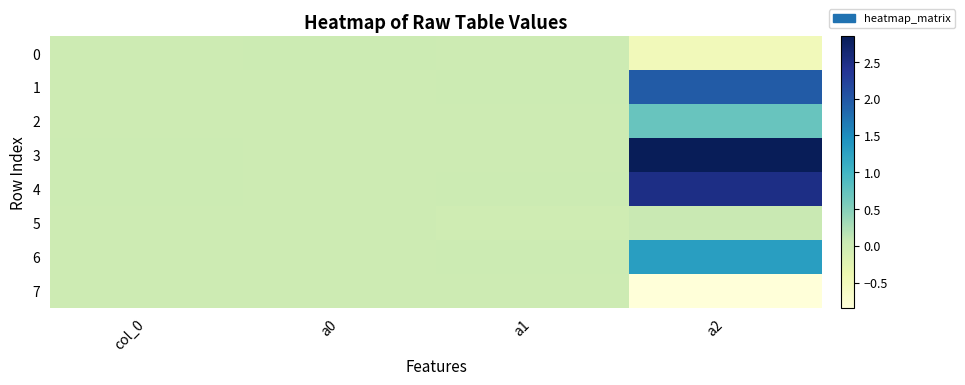

Which has a higher value, a2 or a0?

a0